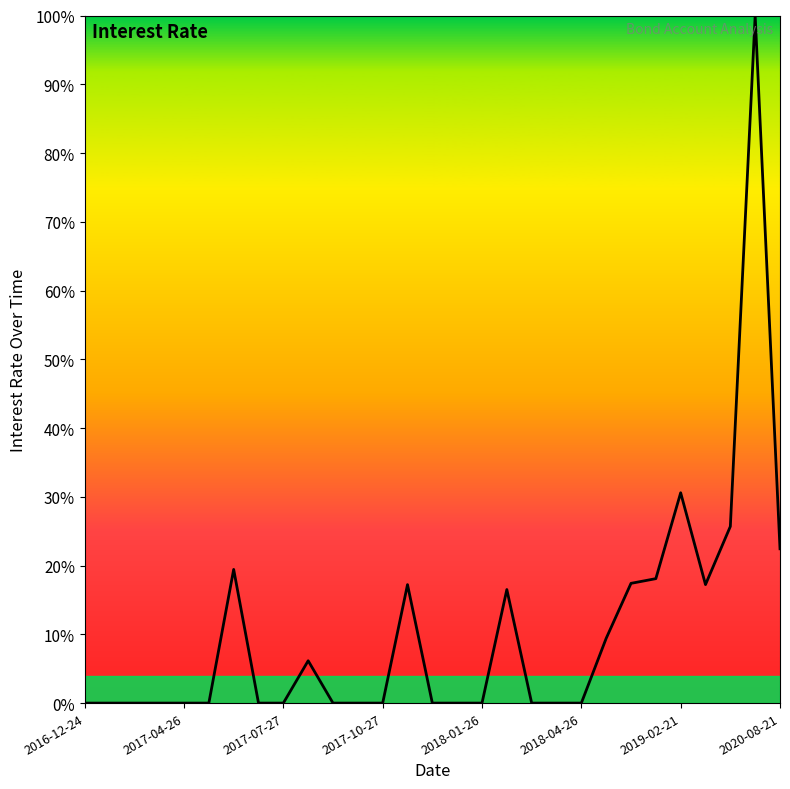

At which category does the chart reach its minimum across all series?

2016-12-24